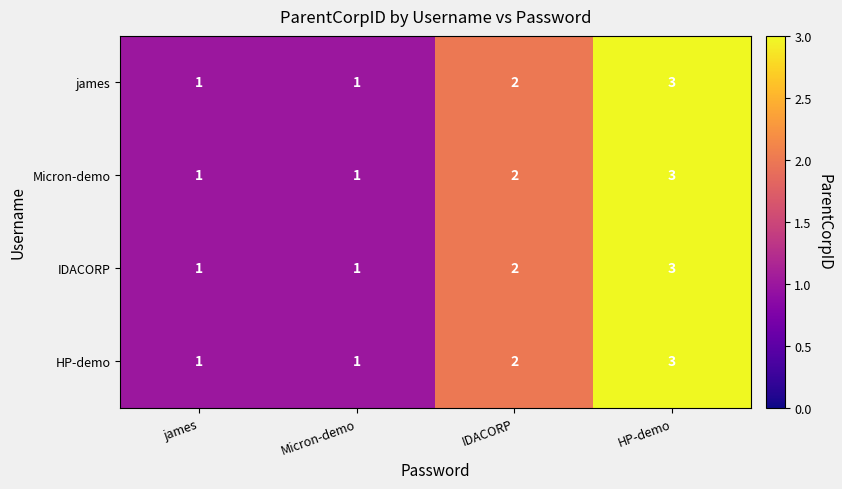

What is the sum of all HP-demo values?

7